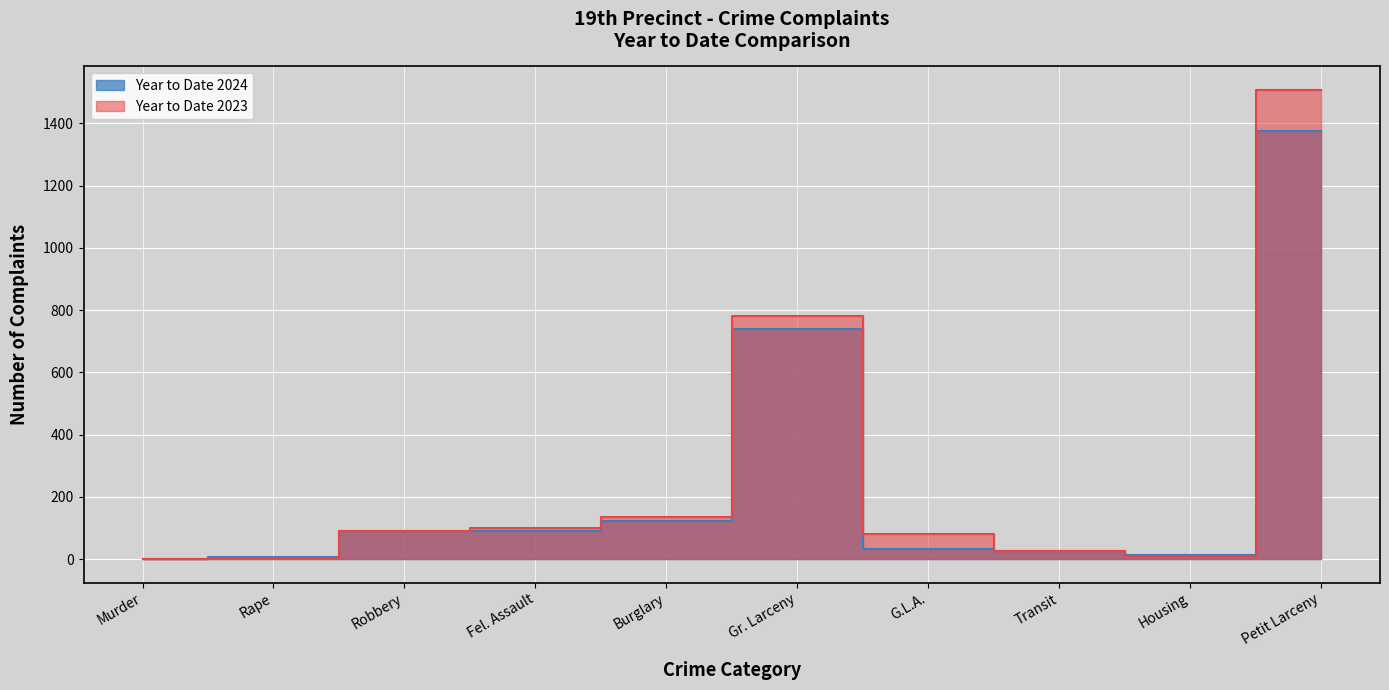

How many values in the Year to Date 2023 series are below 91?

5